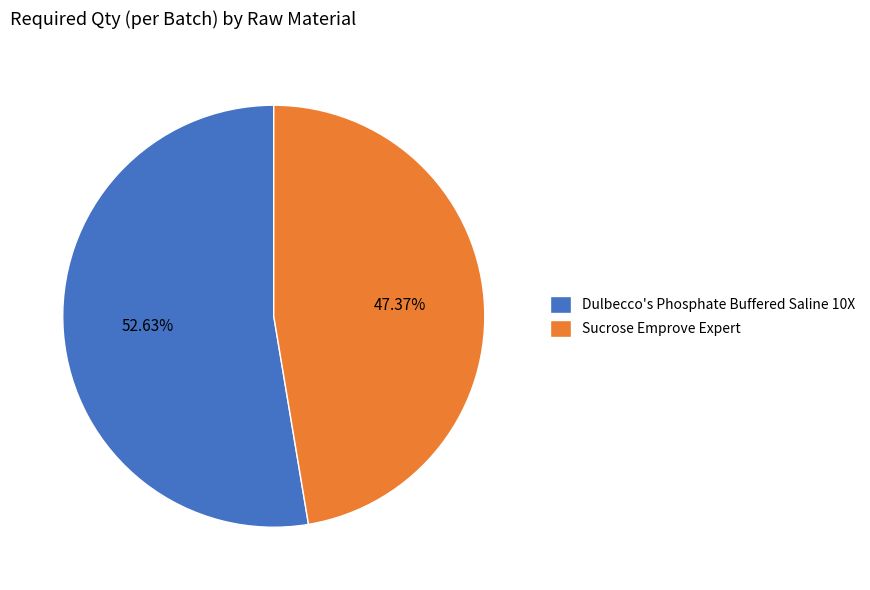

Between Sucrose Emprove Expert and Dulbecco's Phosphate Buffered Saline 10X, which is larger?

Dulbecco's Phosphate Buffered Saline 10X